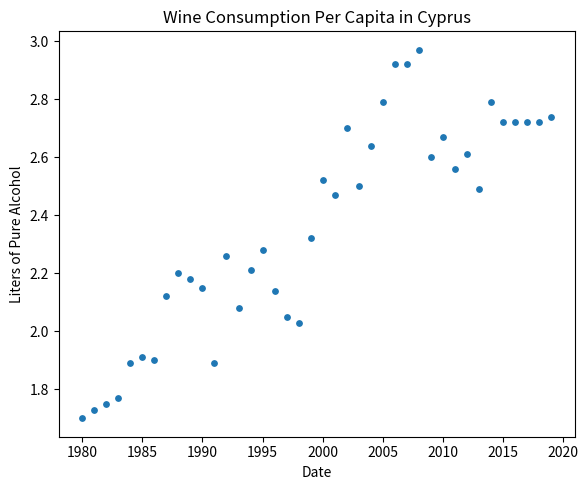

What is the range of Y values (max minus min)?

1.3